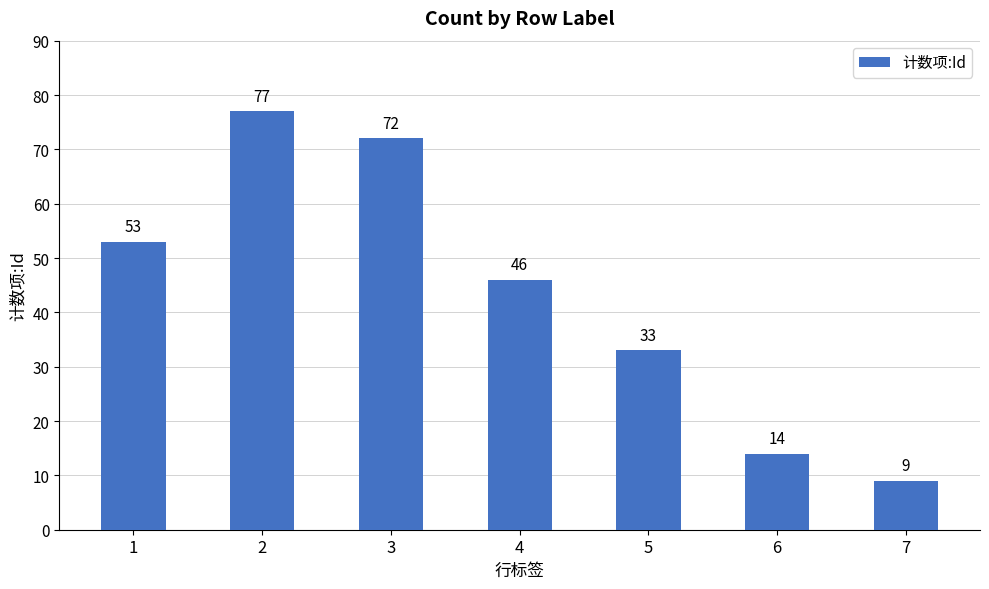

What is the difference between the maximum and second lowest values?

63